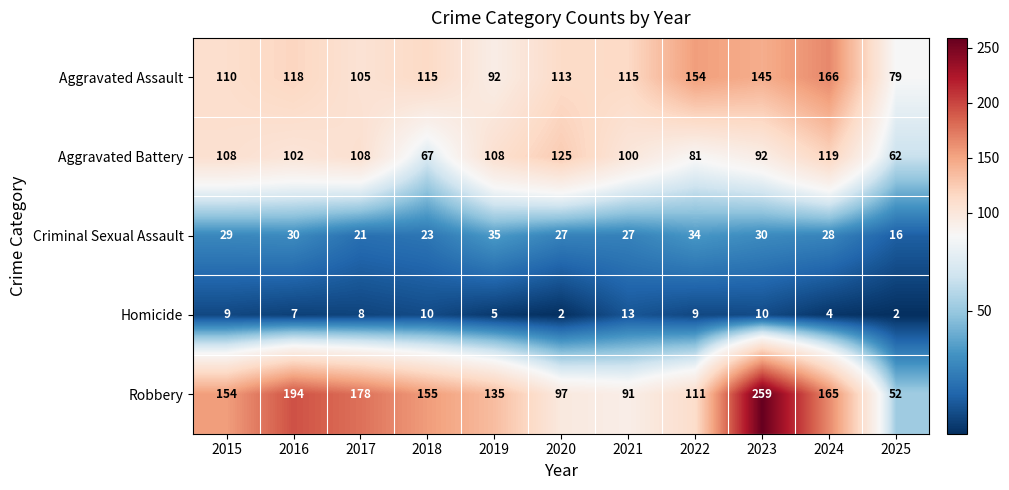

What is the greatest value displayed?

259